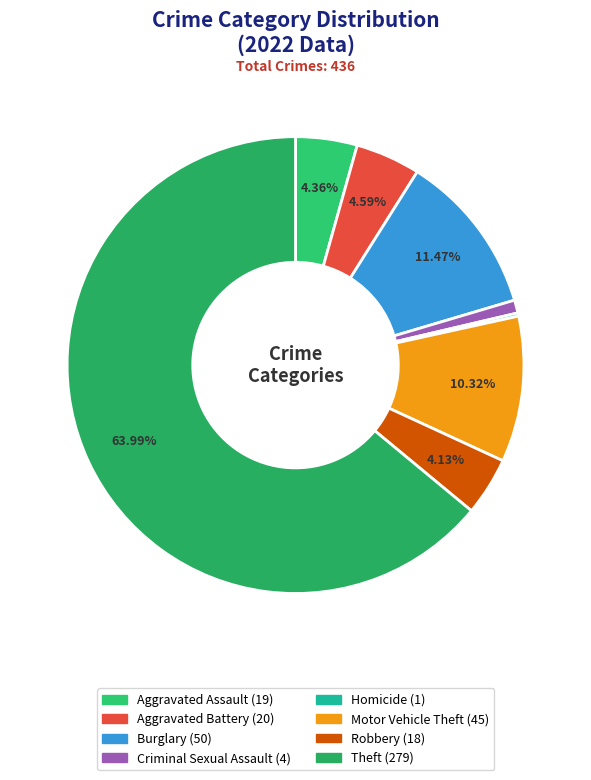

Does any single category account for the majority?

Yes